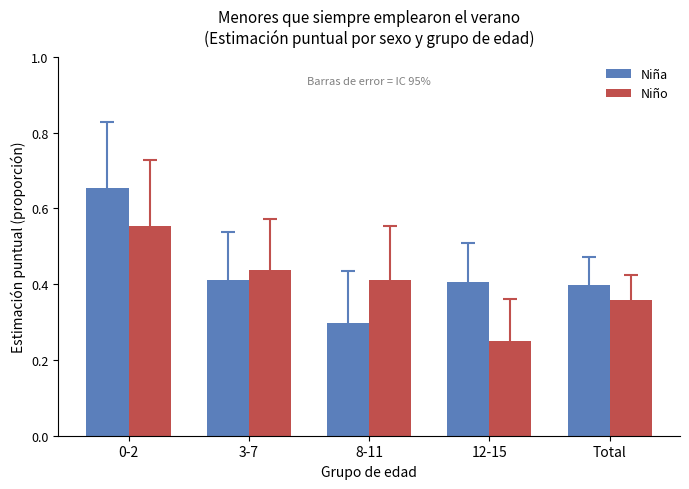

The Niña series shows 0.5 at 8-11. True or false?

False